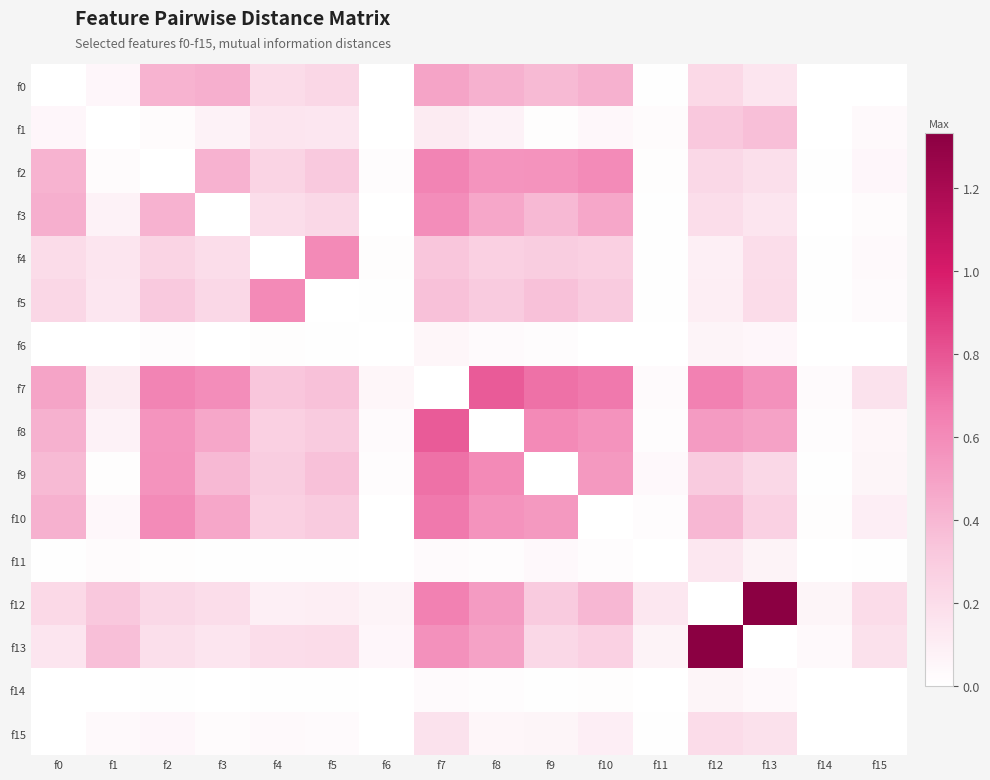

What is the difference between the highest and lowest values at f6?

0.1